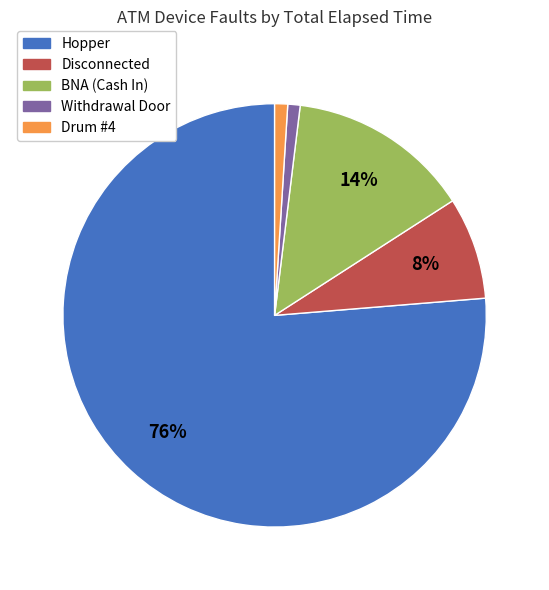

To the nearest percent, what is the difference between the largest and smallest slice percentages?

75%